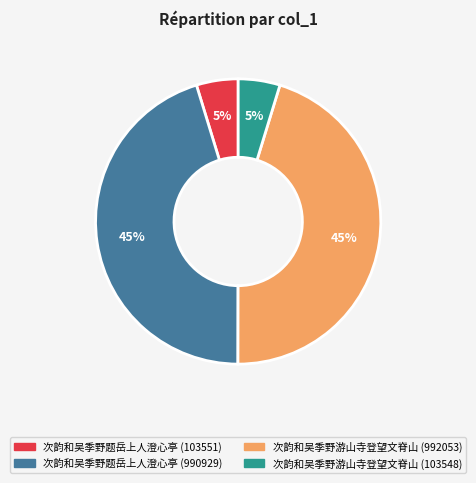

The 次韵和吴季野题岳上人澄心亭 (990929) slice represents 33% of the pie. True or false?

False